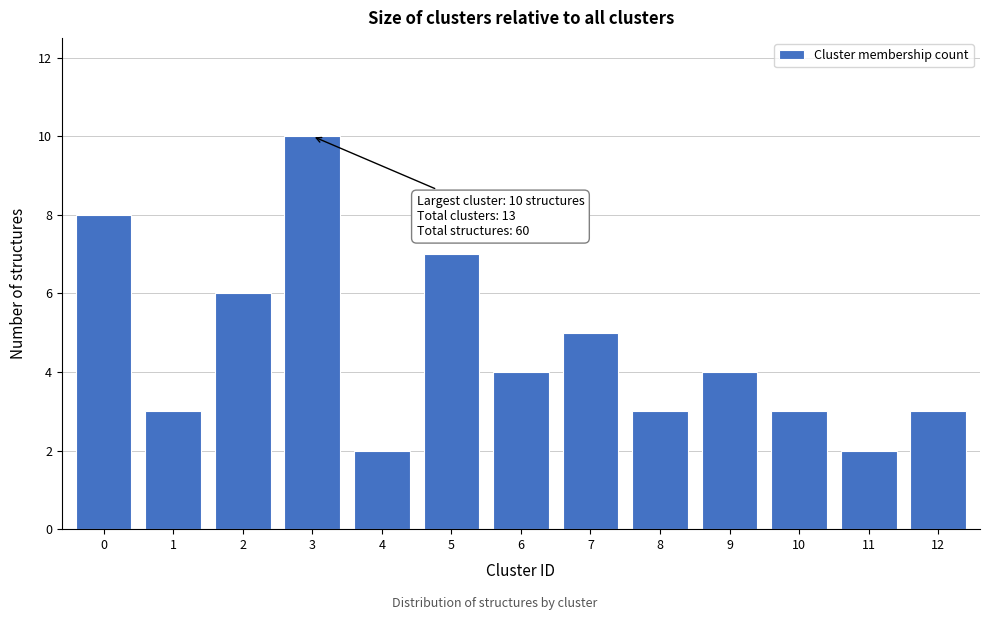

Reading left to right, what are all the values shown in this chart?

0=8	1=3	2=6	3=10	4=2	5=7	6=4	7=5	8=3	9=4	10=3	11=2	12=3